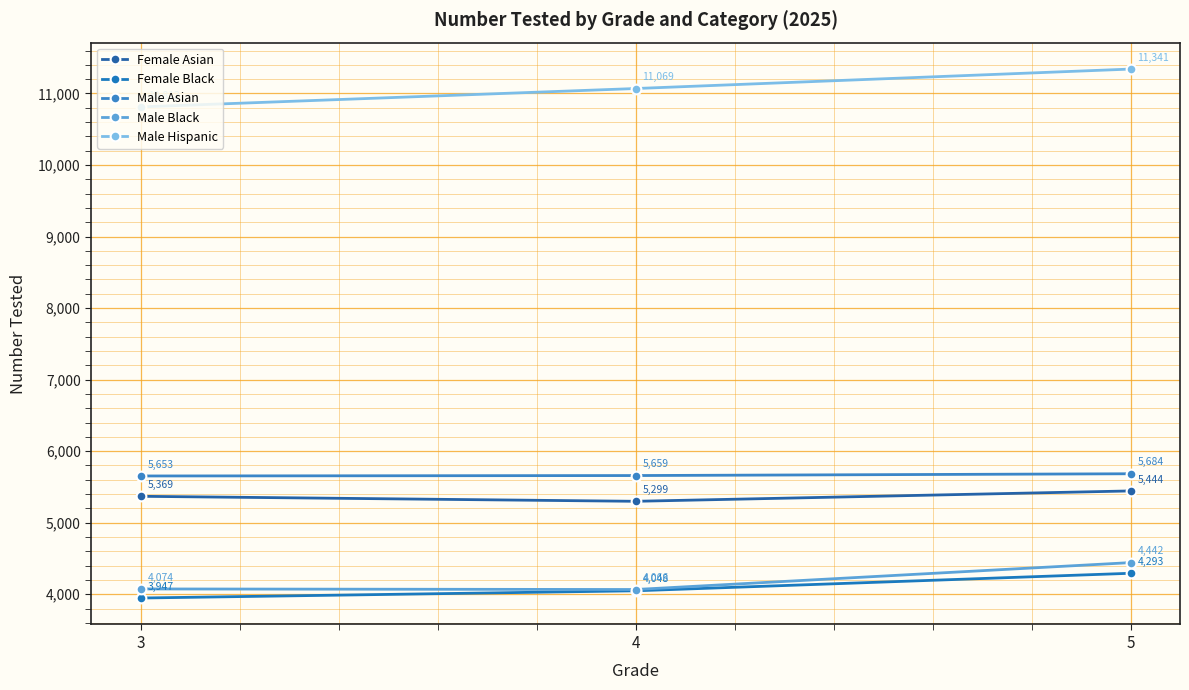

What is the sum of the Male Black values at 5 and 4?

8508